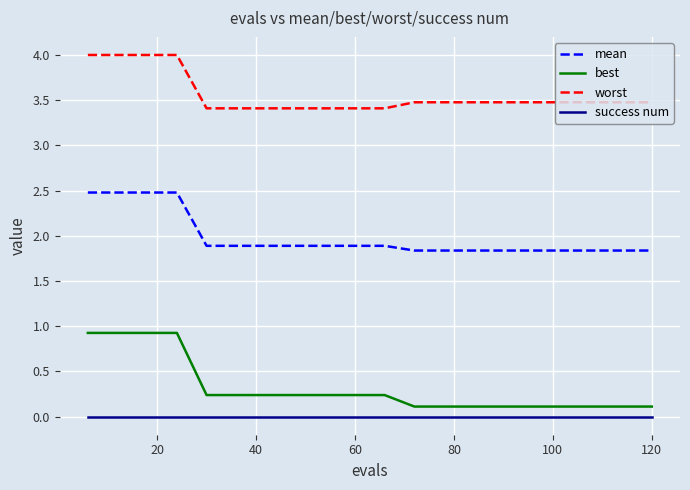

Which series has the largest total across all categories?

worst